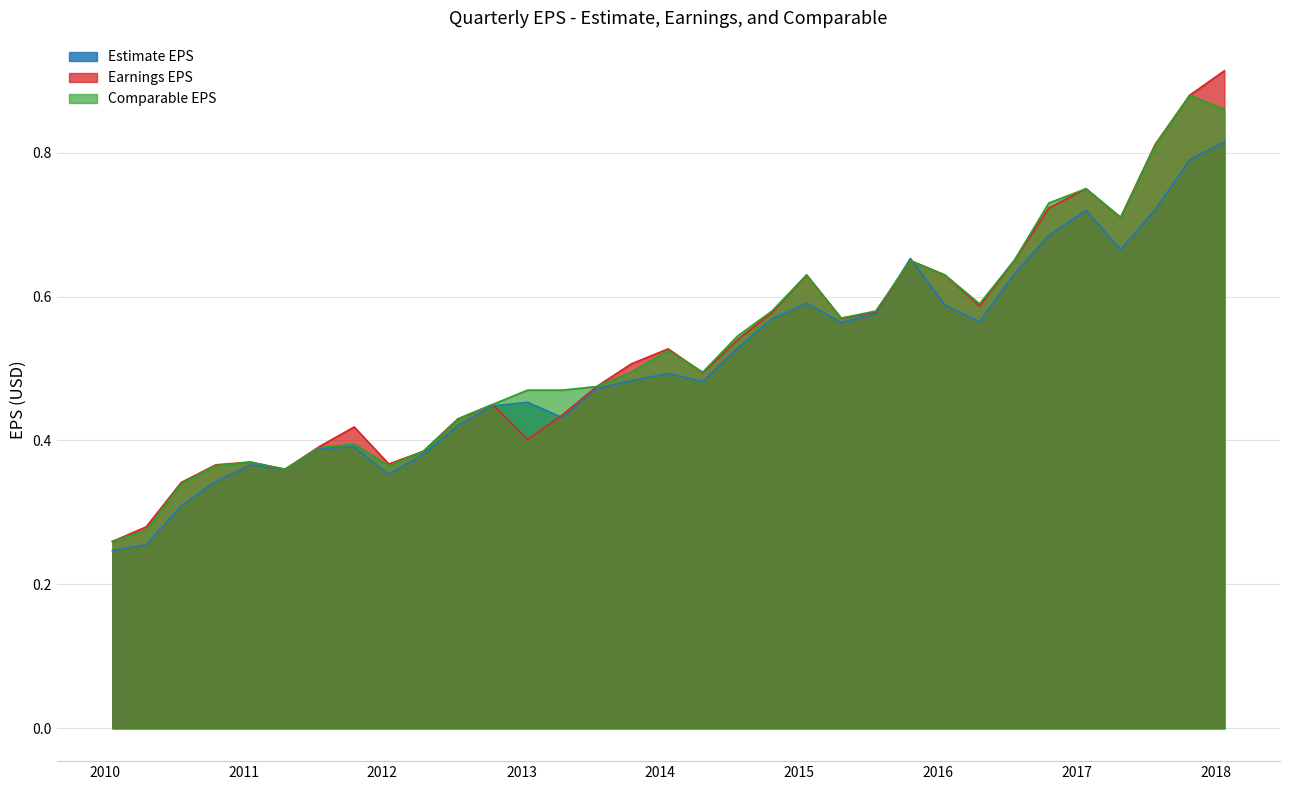

The Comparable EPS series shows 0.5 at 2013-10-17. True or false?

True